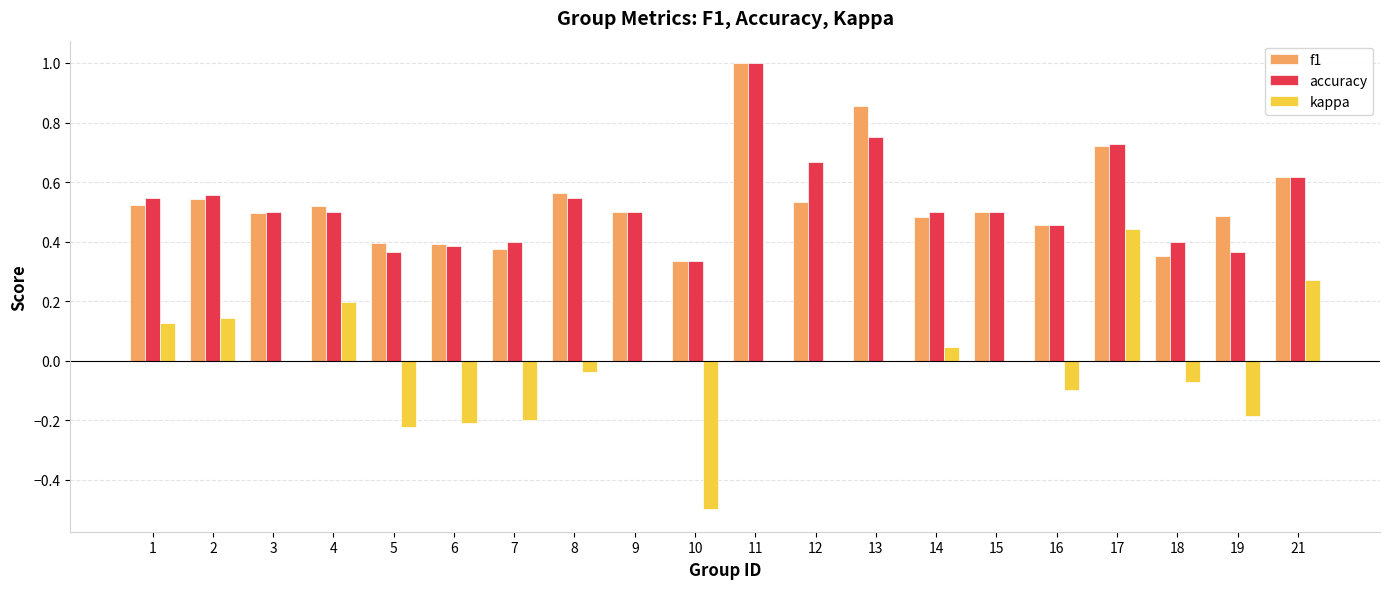

The value of accuracy at 14 is 0.8. True or false?

False